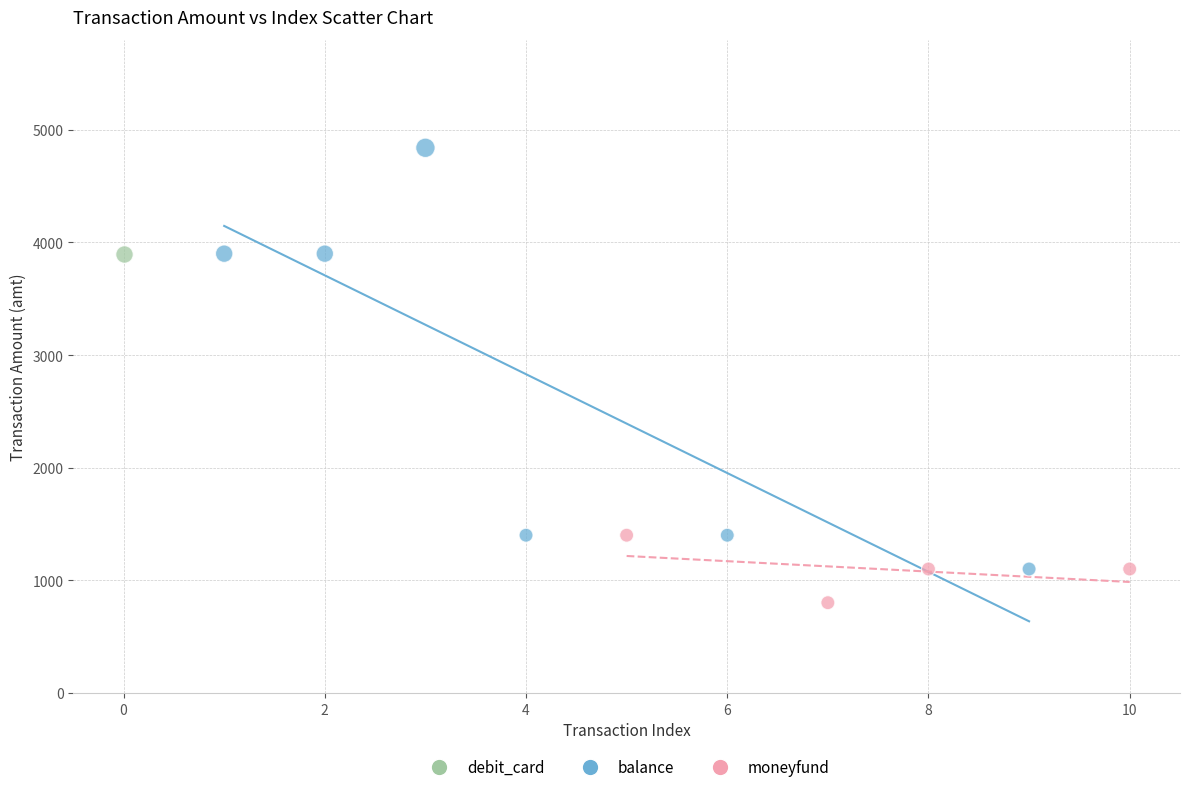

Which series reaches the minimum Y coordinate?

moneyfund